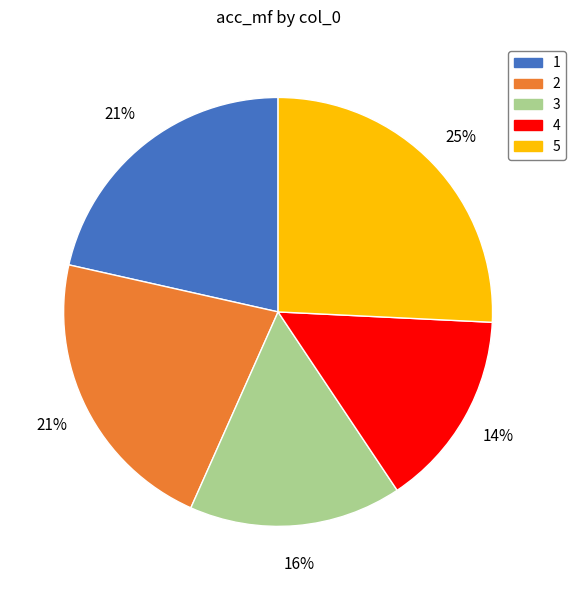

To the nearest percent, what is the average slice percentage?

20%